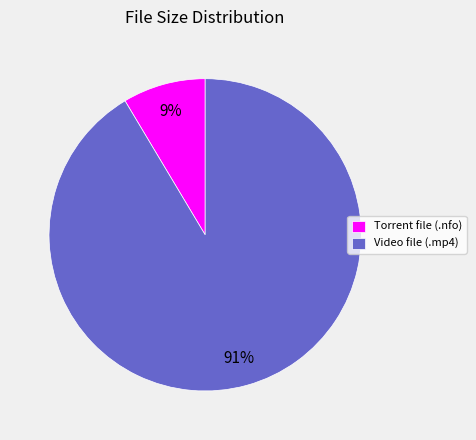

What percentage is the Torrent file (.nfo) slice, to the nearest percent?

9%